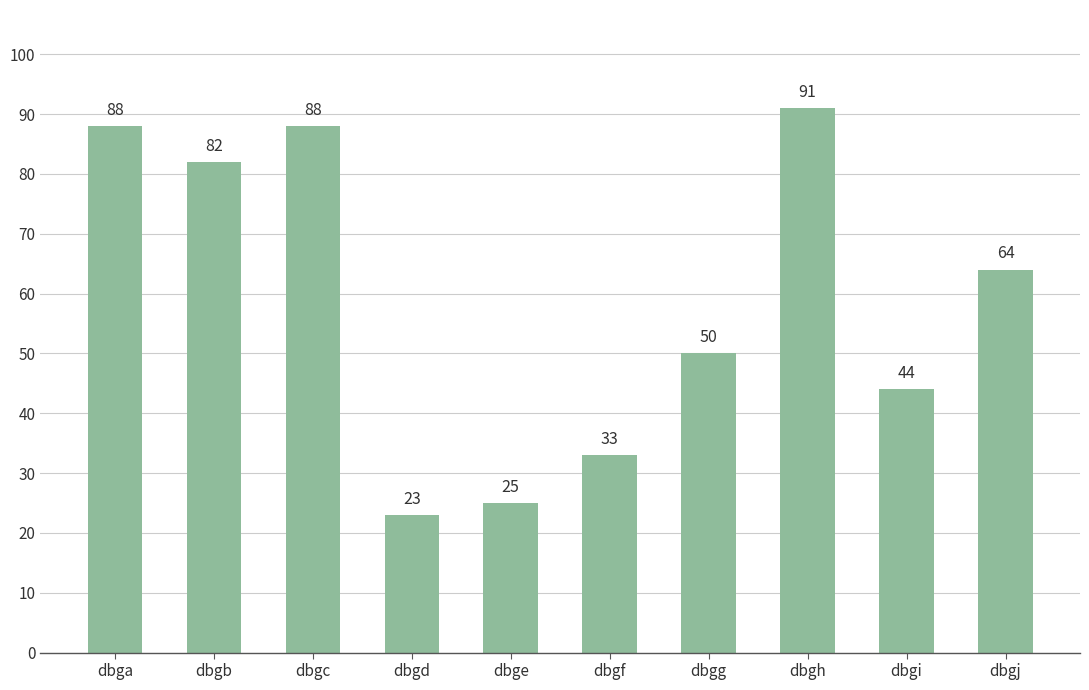

True or false: the data shows 67 at dbgi.

False